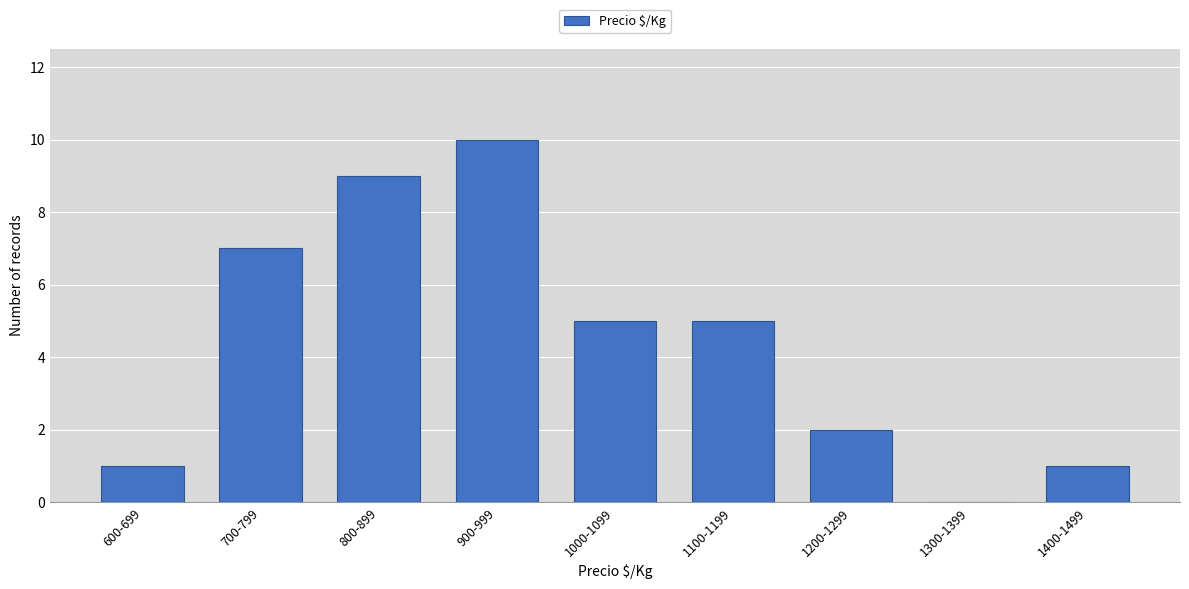

Reading left to right, transcribe all the data shown in this chart.

600-699=1	700-799=7	800-899=9	900-999=10	1000-1099=5	1100-1199=5	1200-1299=2	1300-1399=0	1400-1499=1